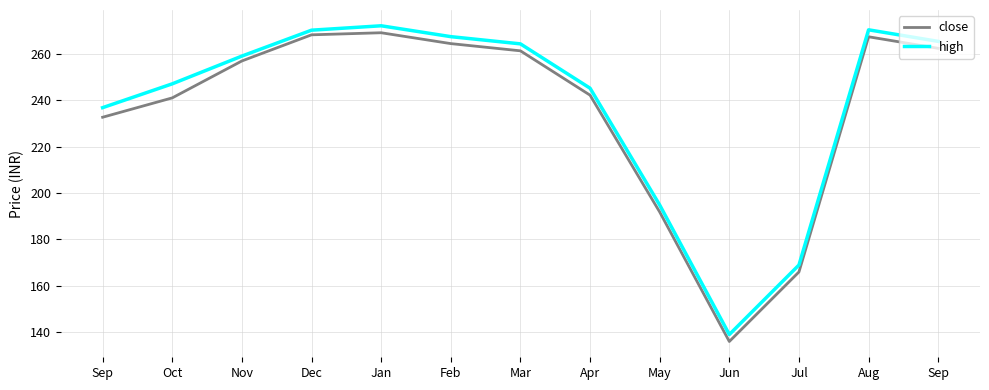

What is the average value of the high series?

238.5